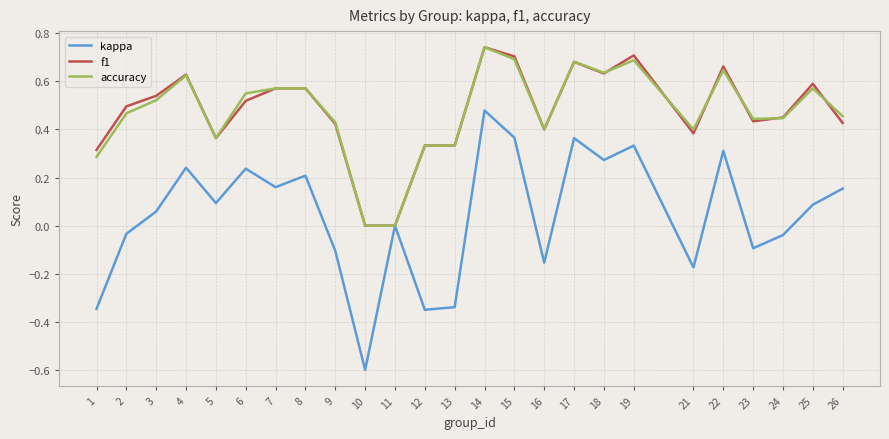

At which category is the sum across all series the highest?

14